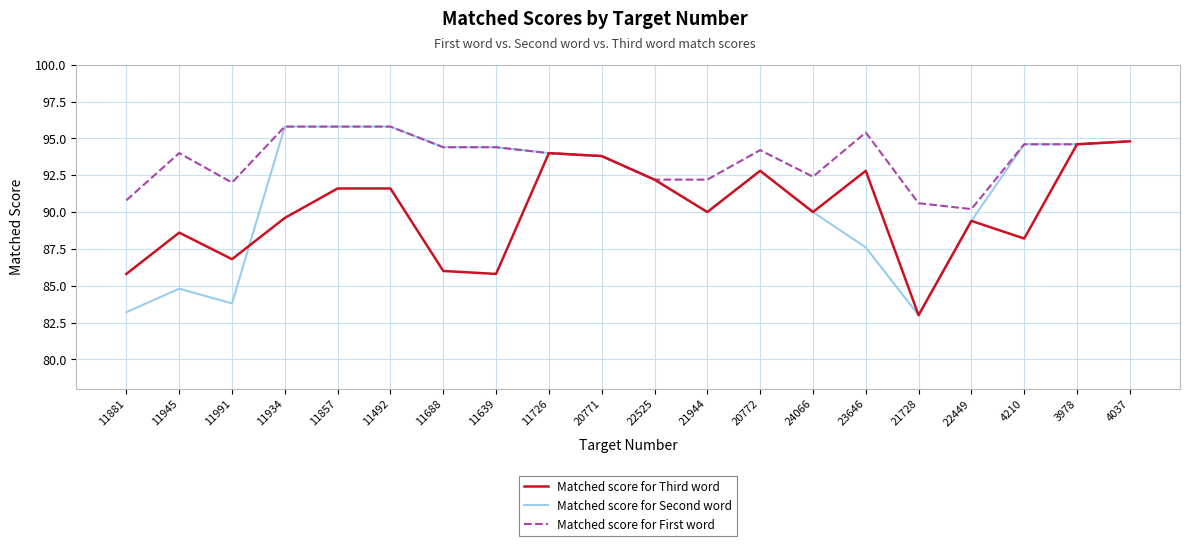

What are all the series names shown in the legend?

Matched score for Third word, Matched score for Second word, Matched score for First word